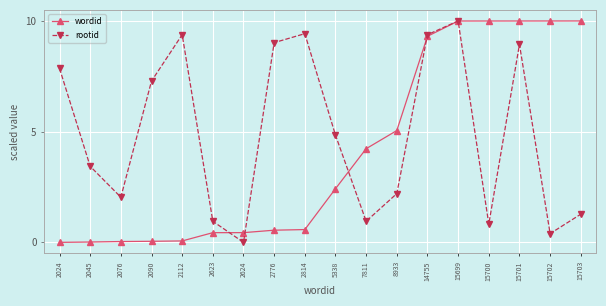

What is the value of the wordid point at the 15th from the left?

10.0